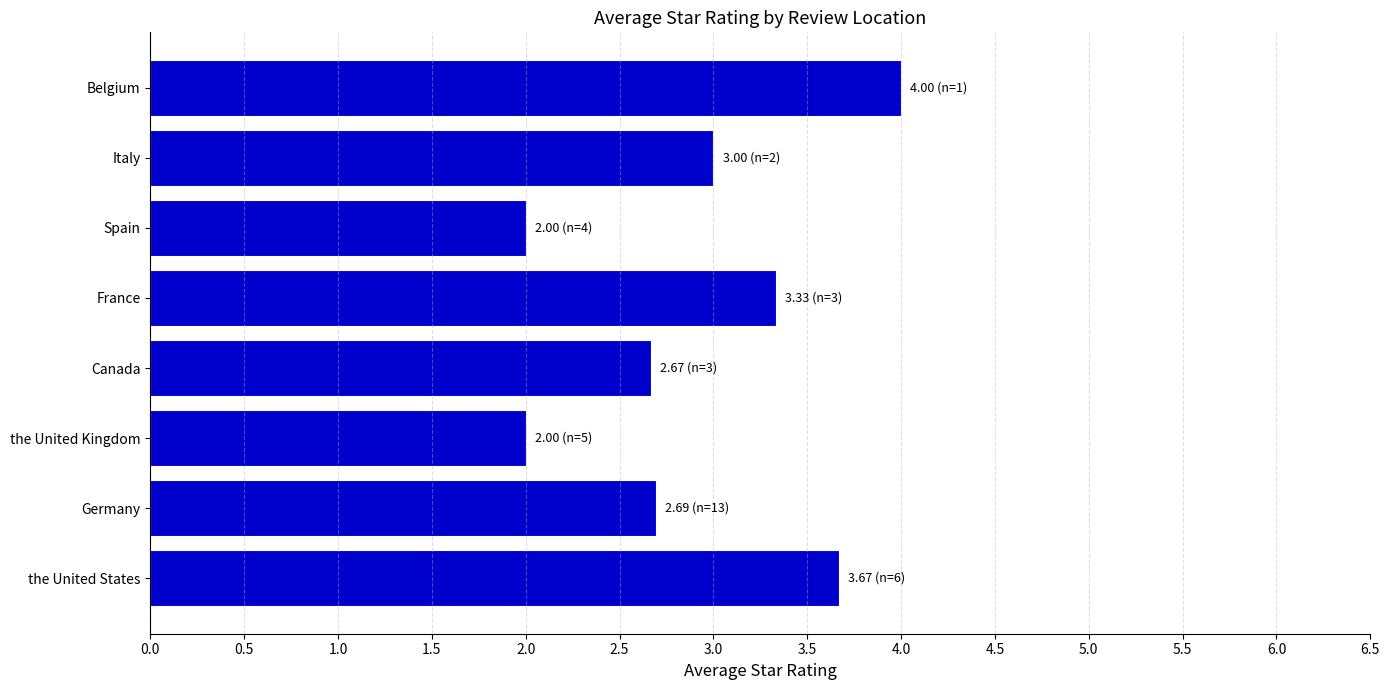

What is the approximate value at Belgium?

4.0